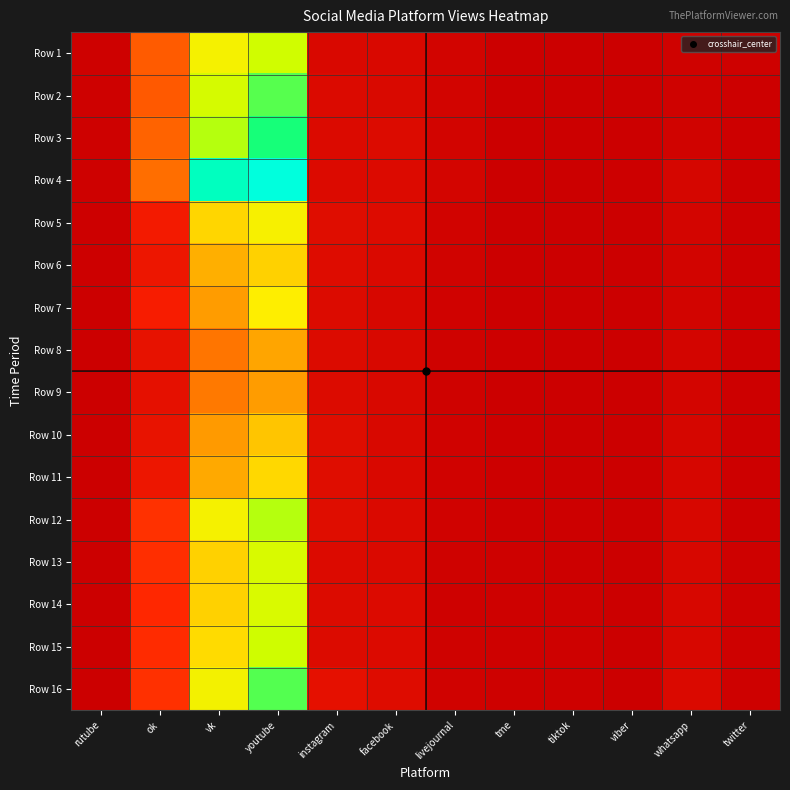

At twitter, list the series in order from smallest to largest.

Row 4, Row 9, Row 7, Row 12, Row 3, Row 2, Row 11, Row 8, Row 10, Row 6, Row 5, Row 1, Row 13, Row 14, Row 15, Row 16